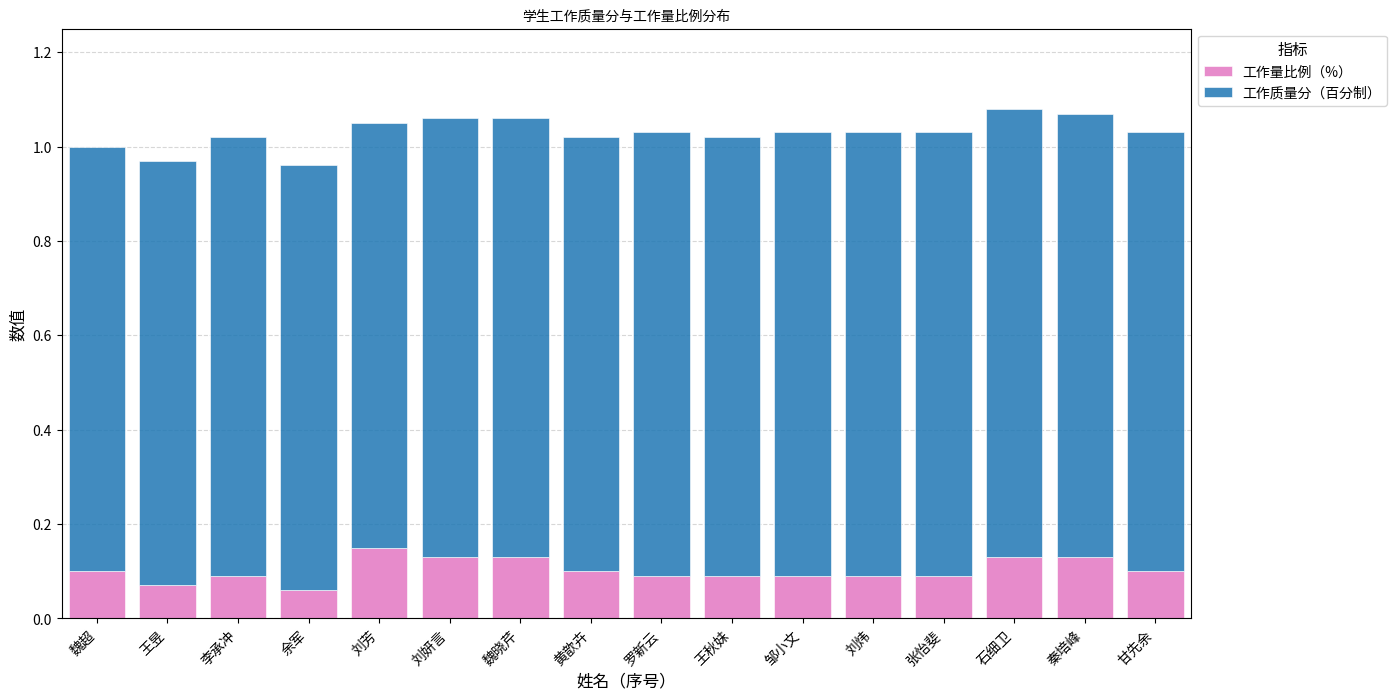

The value of 工作量比例（%） at 李承冲 is 0.0. True or false?

False